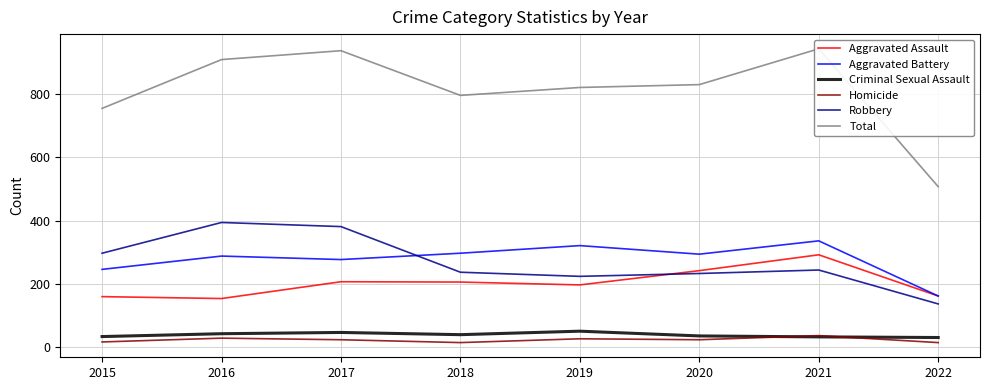

At which label does Criminal Sexual Assault first exceed 40?

2016